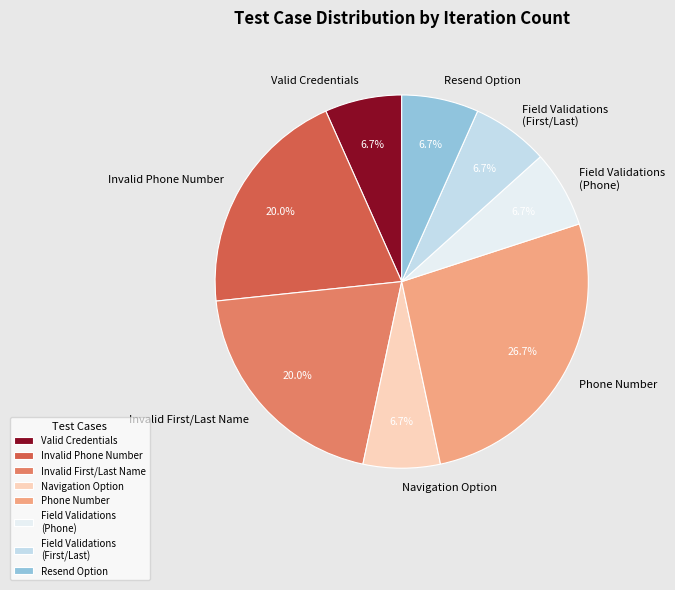

To the nearest percent, what is the difference between the largest and smallest slice percentages?

20%